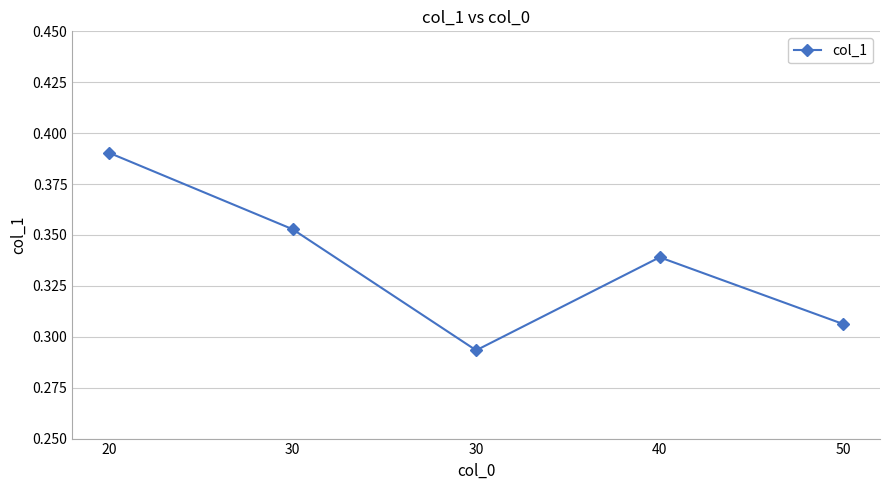

Does the chart have visible grid lines?

Yes